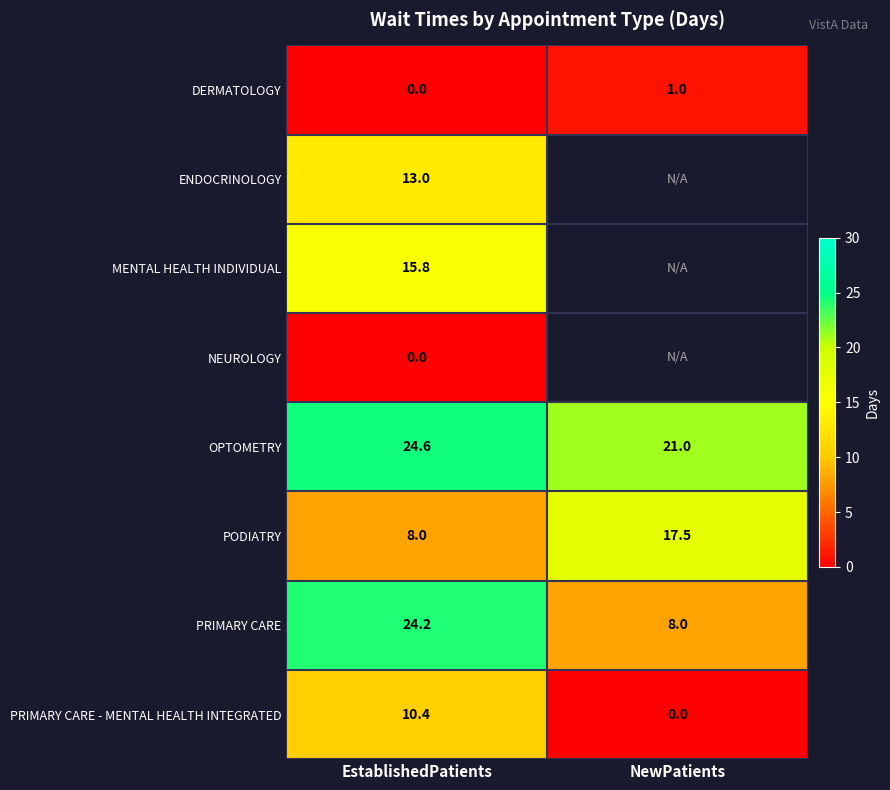

Is it true that PRIMARY CARE - MENTAL HEALTH INTEGRATED equals 0.0 at NewPatients?

True